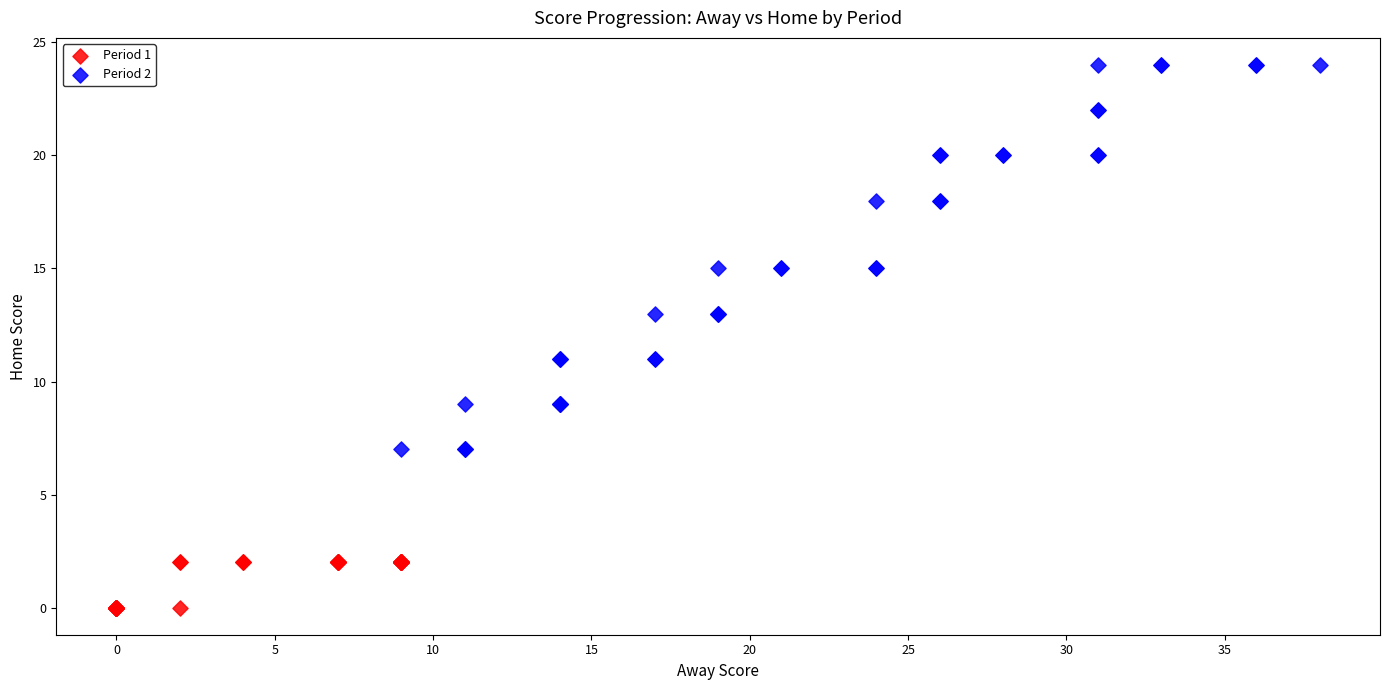

Which series contains the highest Y value?

Period 2